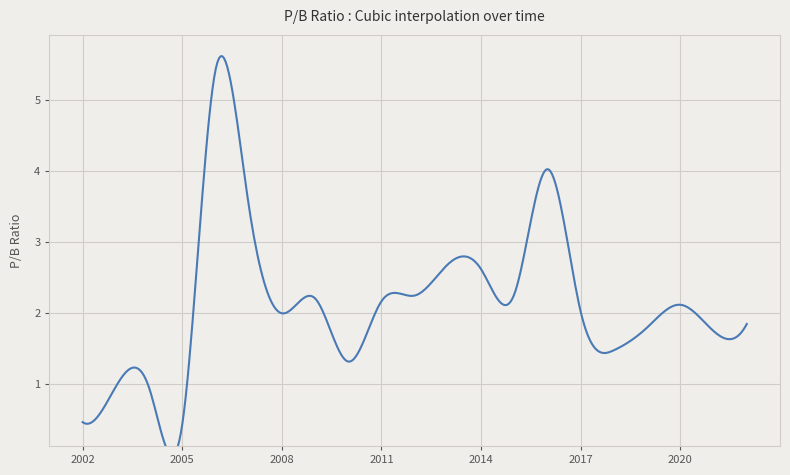

How many distinct data groups are displayed?

1